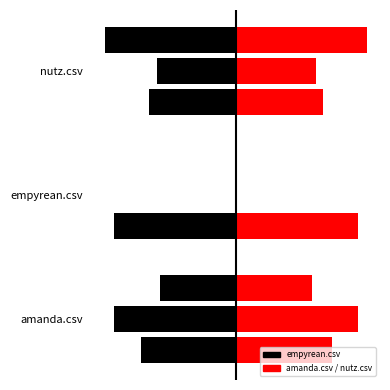

True or false: amanda.csv (left) has a value of -0.6 at nutz.csv.

False